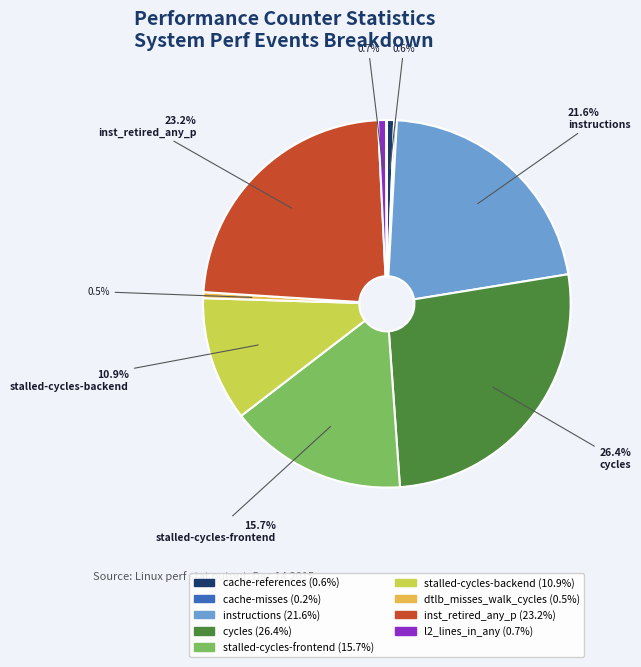

Is there a majority slice in this chart?

No